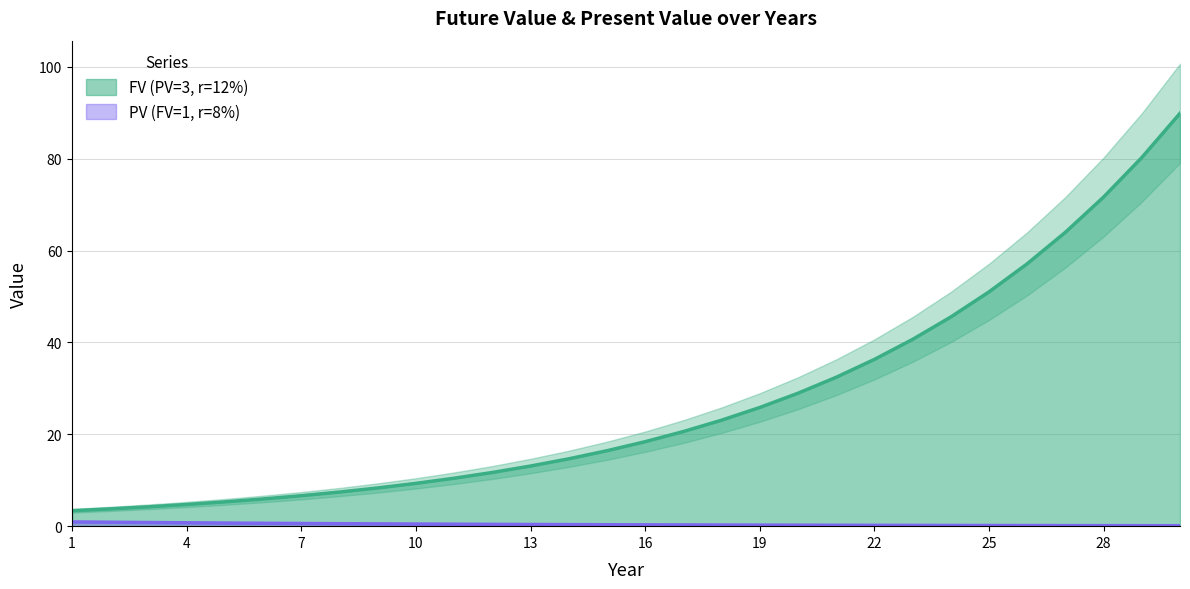

Rank the series by their maximum value, from lowest to highest.

PV (FV=1, r=8%), FV (PV=3, r=12%)